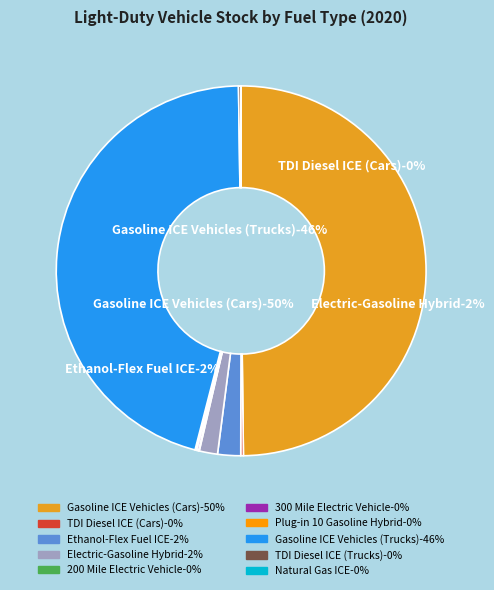

To the nearest percent, what is the average slice percentage?

10%